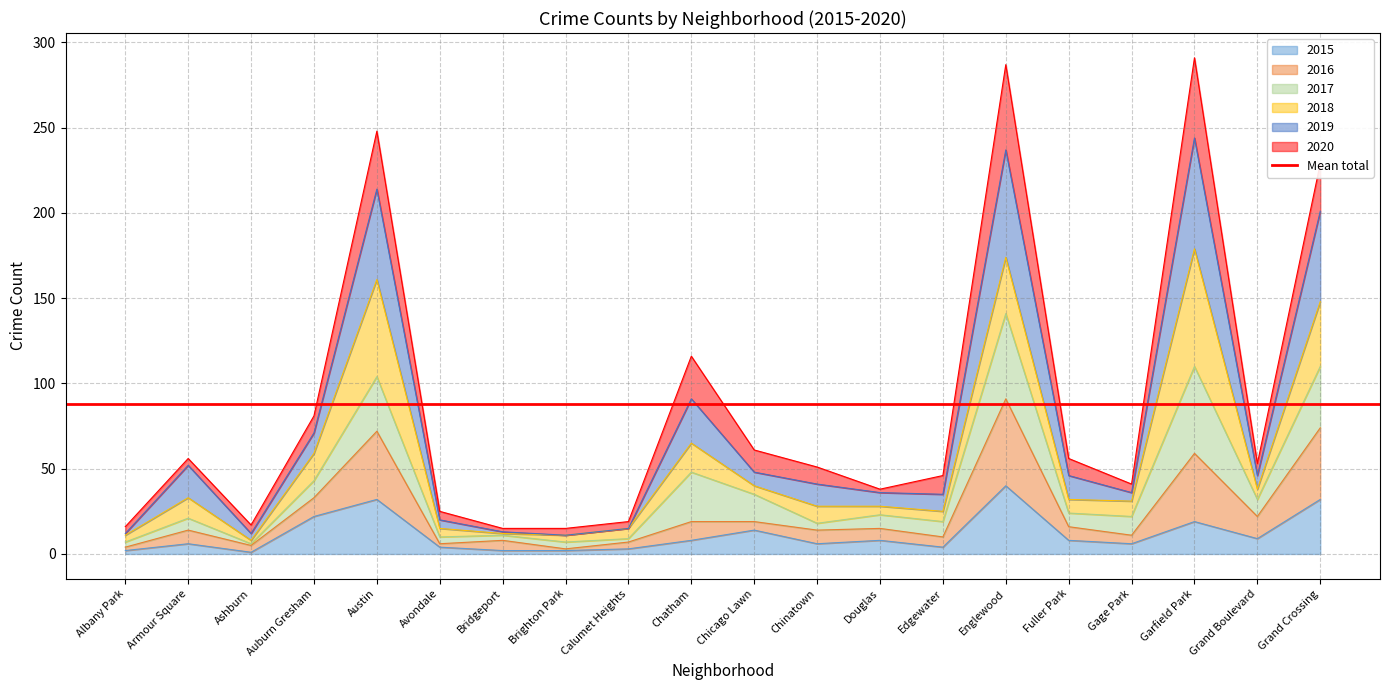

True or false: 2019 and 2016 intersect in this chart.

False